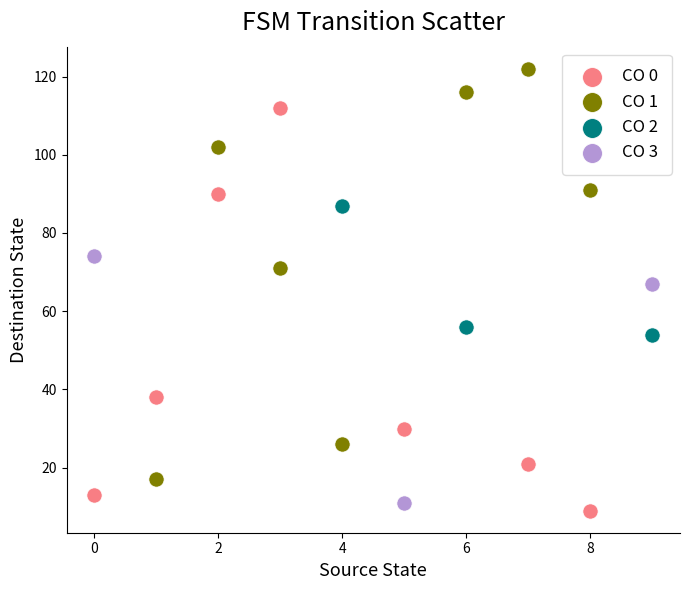

Which series contains the highest Y value?

CO 1